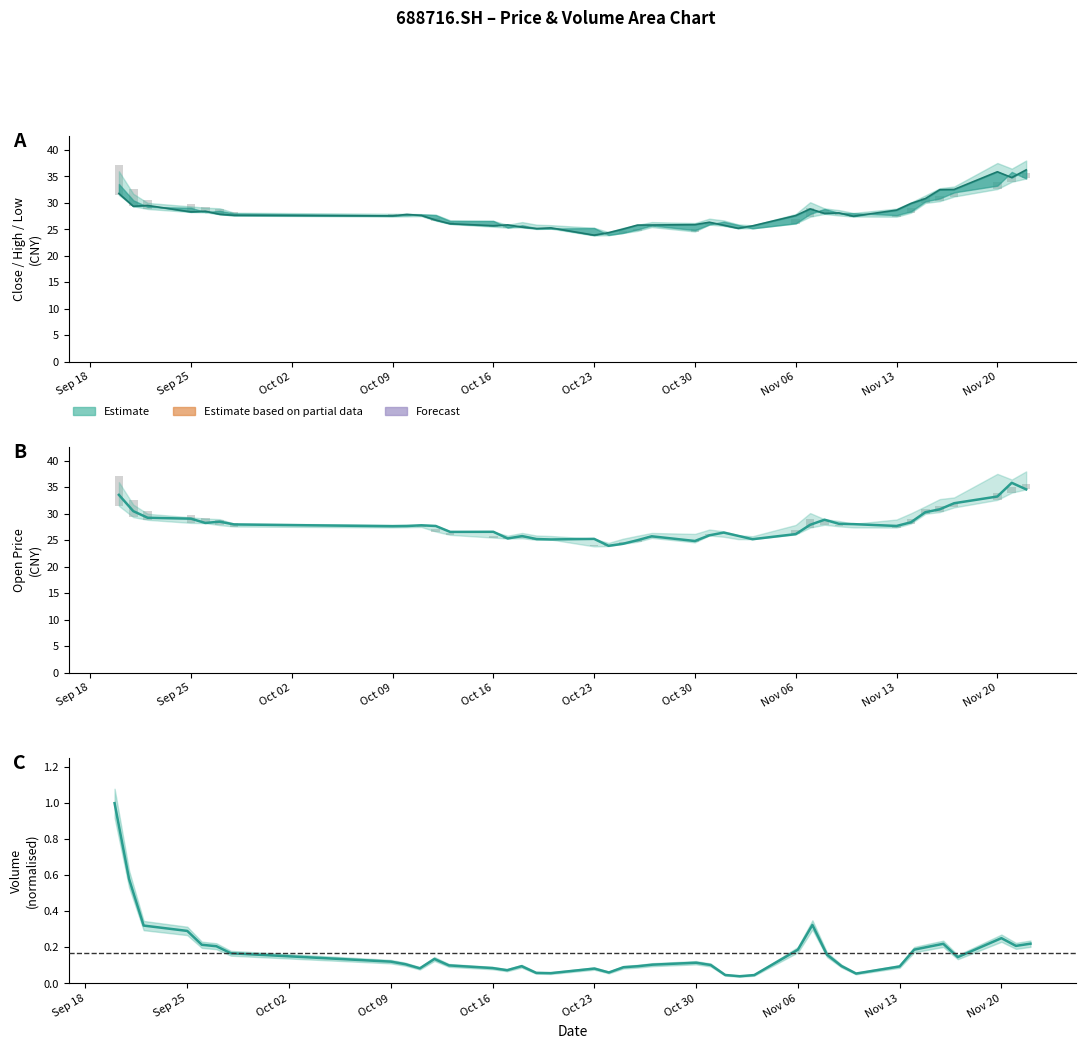

What is the value of the close bar at the 7th from the left?

27.7